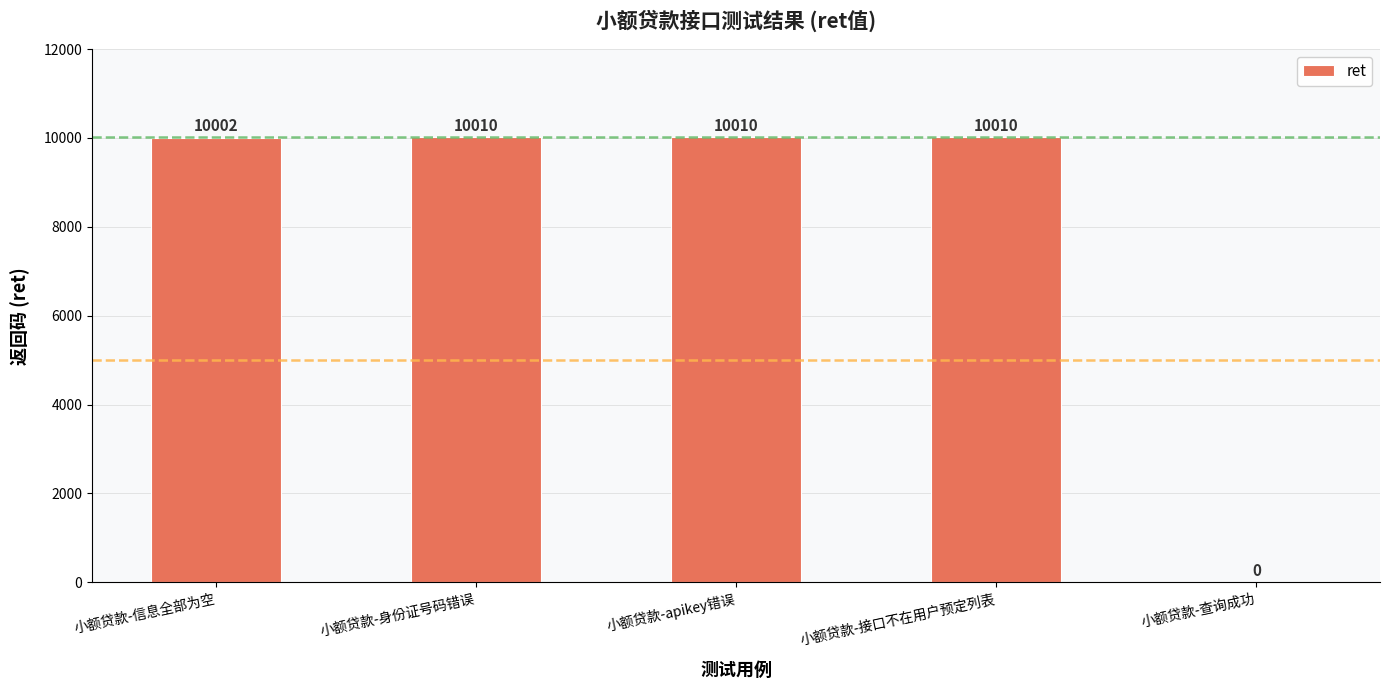

Is it true that the value at 小额贷款-查询成功 is 0?

True